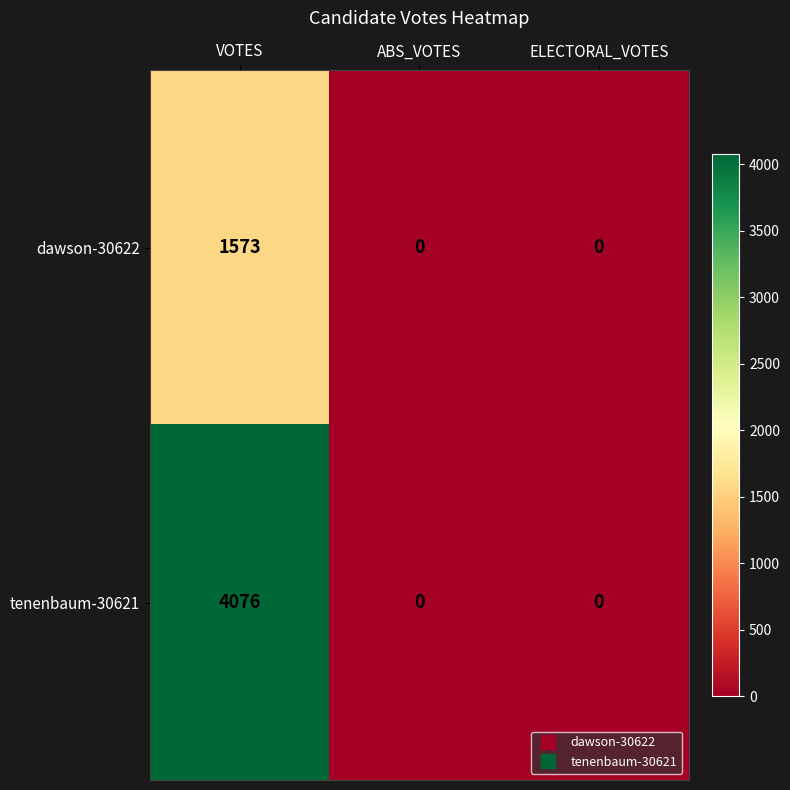

Which series has the largest total across all categories?

tenenbaum-30621